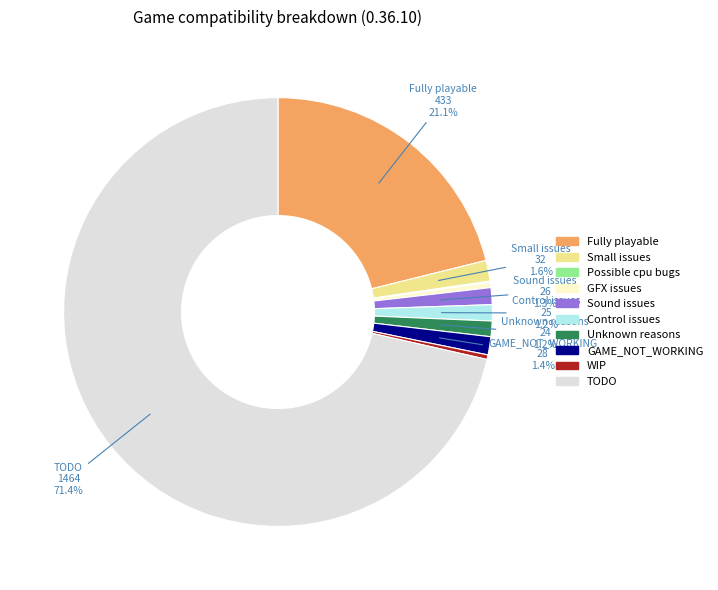

Which slice represents more than half of the pie?

TODO